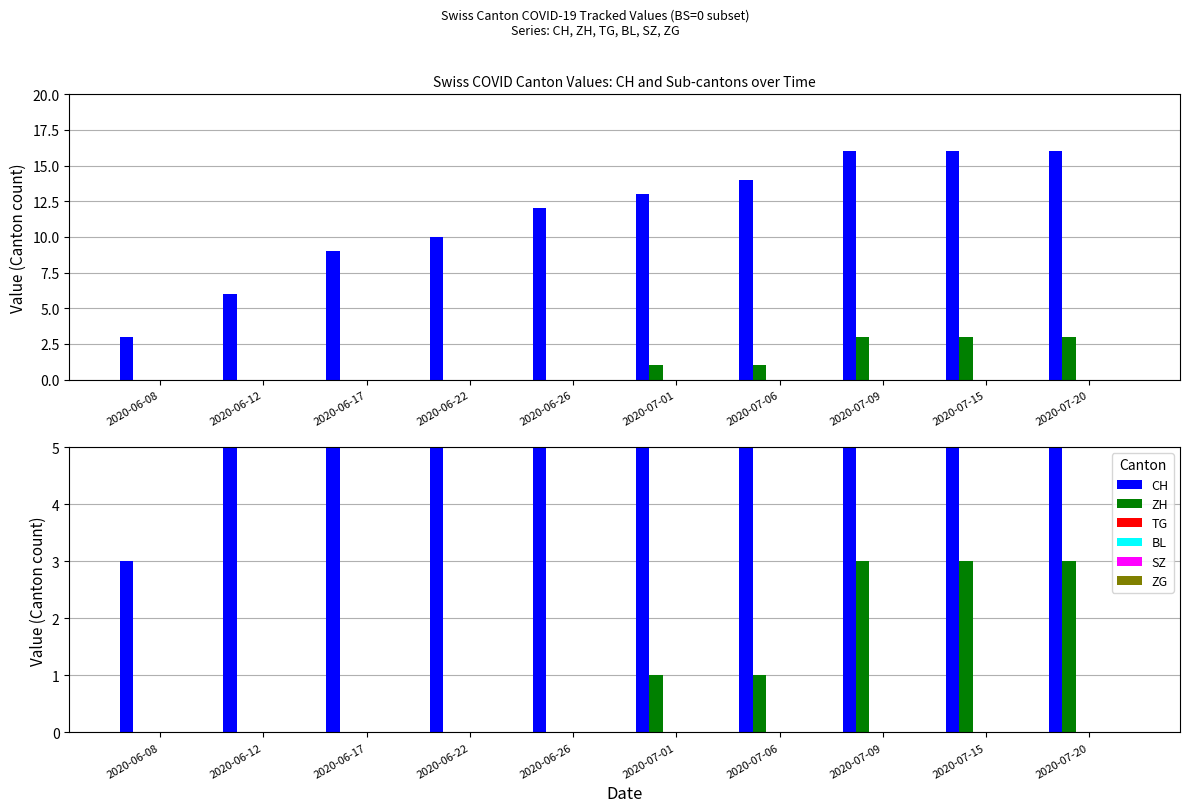

Between 2020-06-08 and 2020-06-17, which series saw the biggest shift?

CH